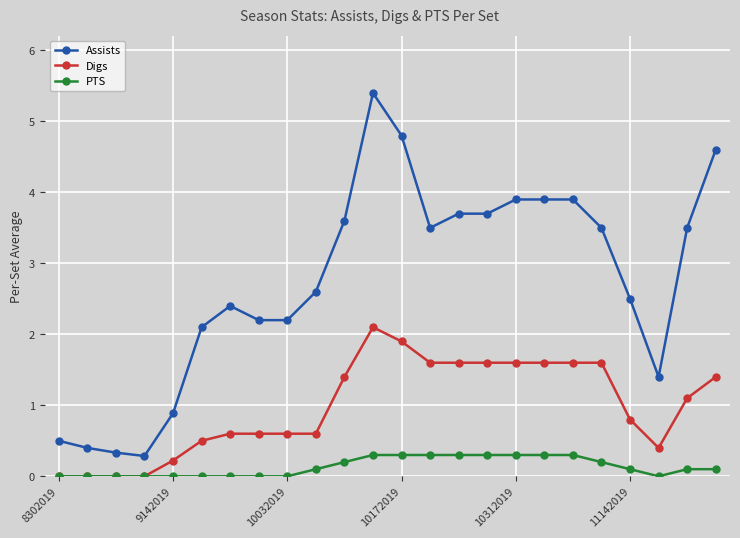

What is the sum of all Digs values?

23.4